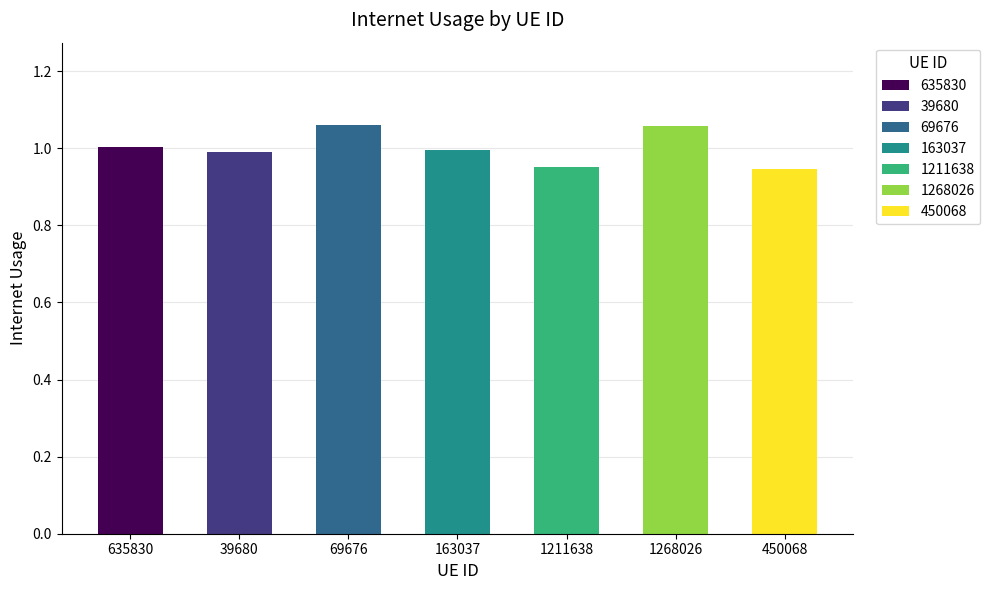

True or false: the data shows 0.3 at 1211638.

False